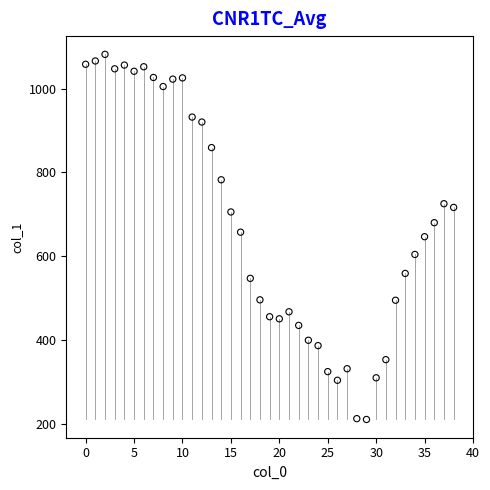

What is the range of Y values (max minus min)?

870.9